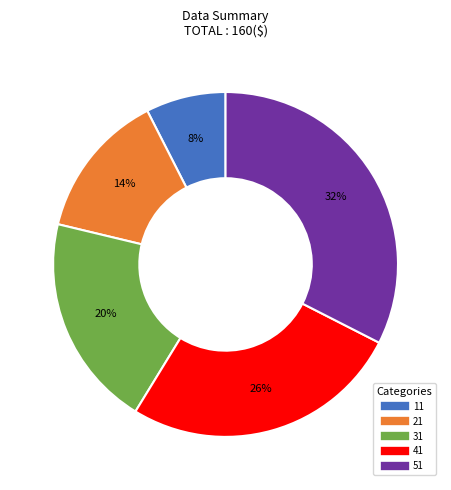

Which has a higher value, 41 or 31?

41